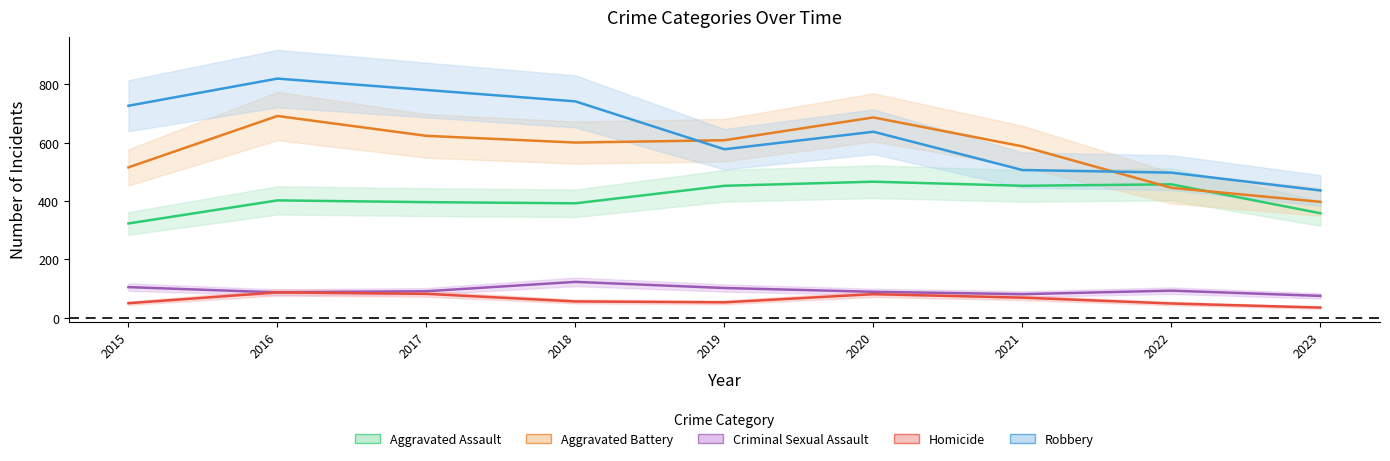

Reading left to right, transcribe all the data shown in this chart.

Aggravated Assault: 323	402	396	392	452	466	452	457	358
Aggravated Battery: 515	691	623	600	608	686	587	445	397
Criminal Sexual Assault: 105	87	91	123	102	89	81	93	75
Homicide: 50	87	82	56	53	81	69	49	35
Robbery: 726	819	780	741	577	637	506	497	436